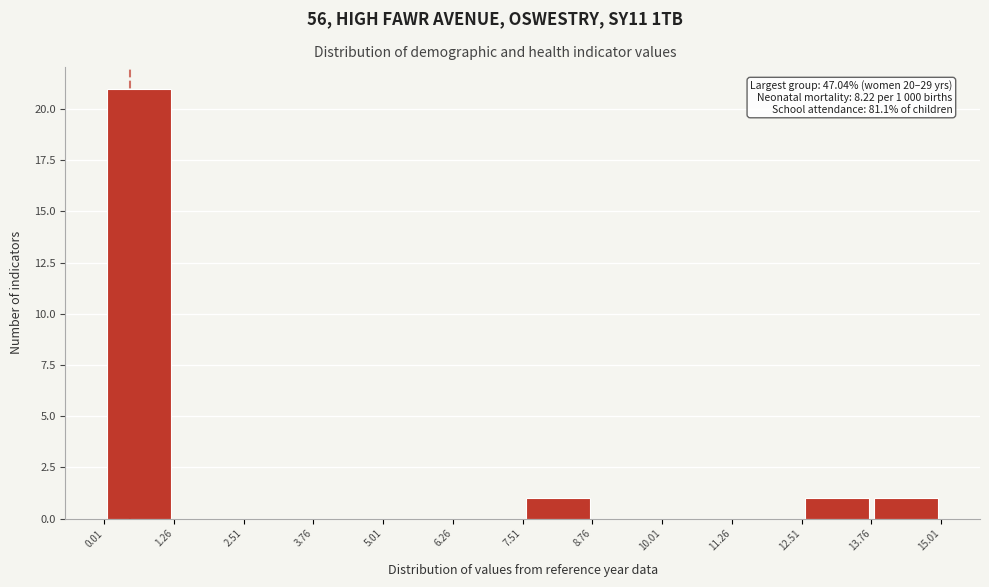

Which range on the x-axis has the tallest bar?

0.01 to 1.26